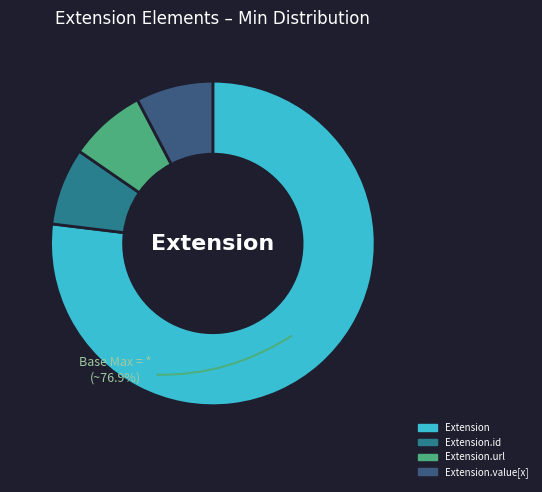

Combined, do Extension and Extension.url account for over 50%?

Yes